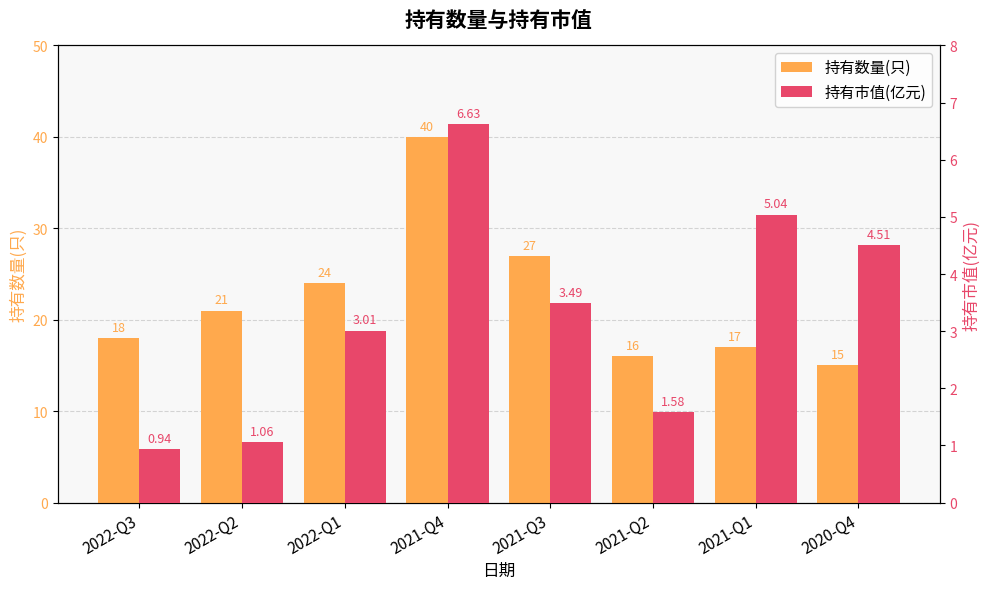

Read the 持有数量(只) value at 2022-Q1.

24.0